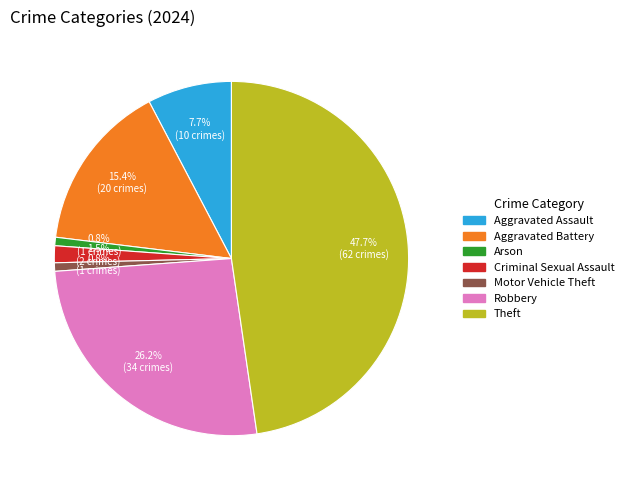

Is there a majority slice in this chart?

No